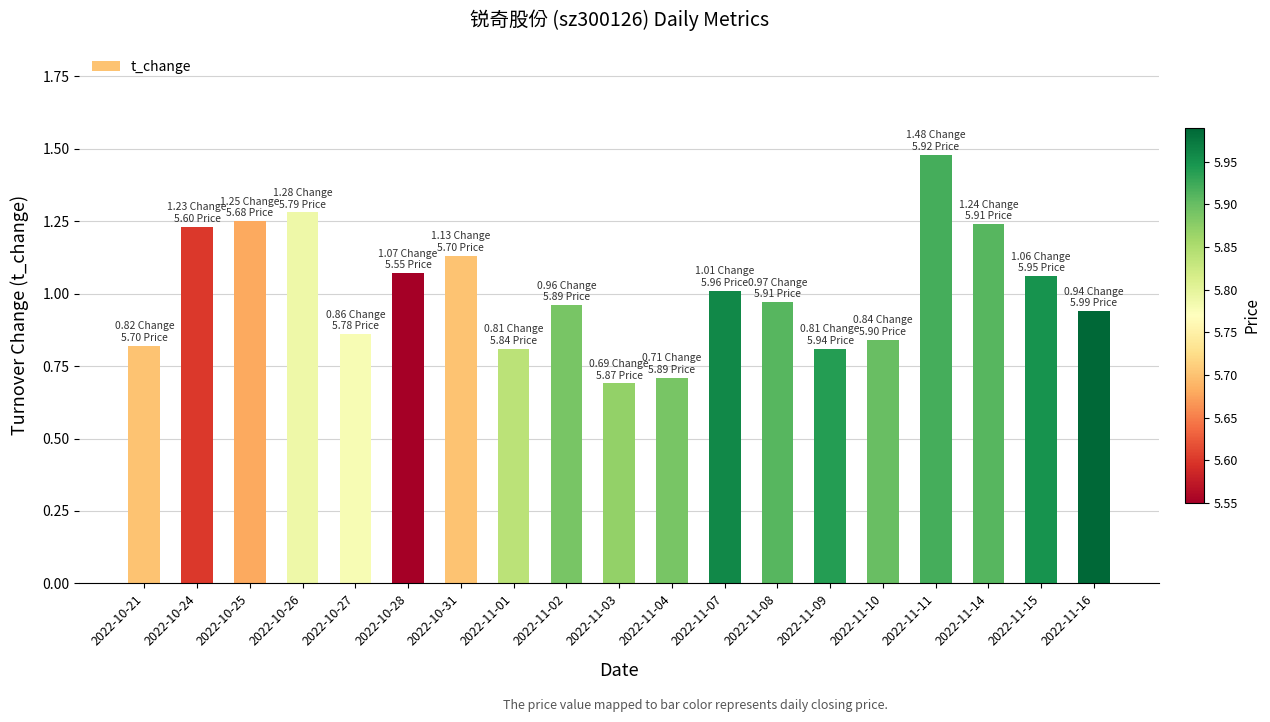

What is the minimum value shown in the chart?

0.7